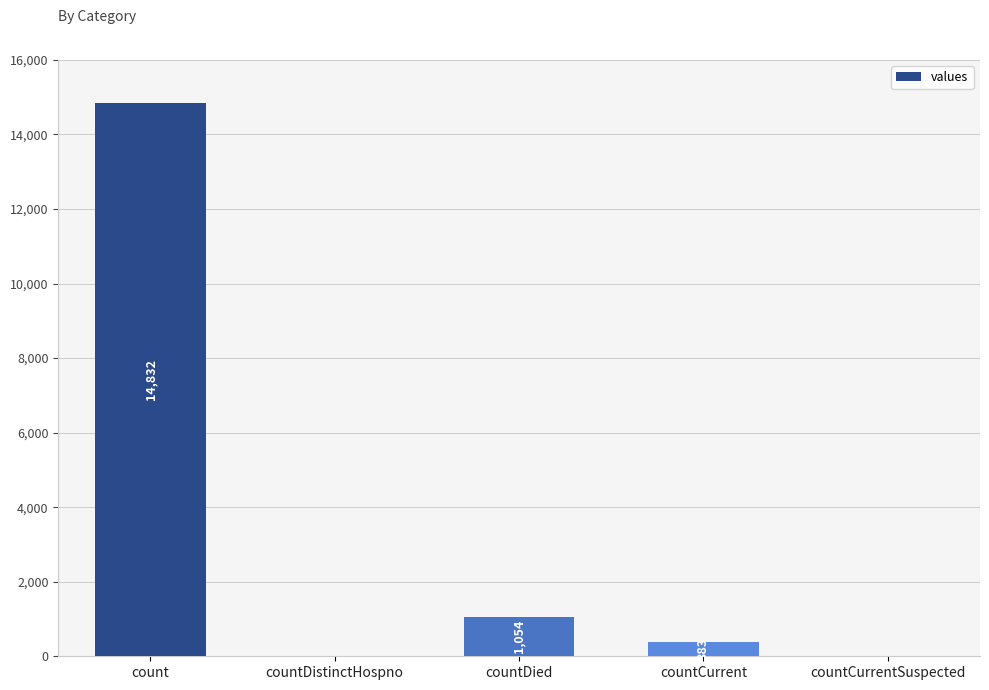

How many data points does each series have?

5